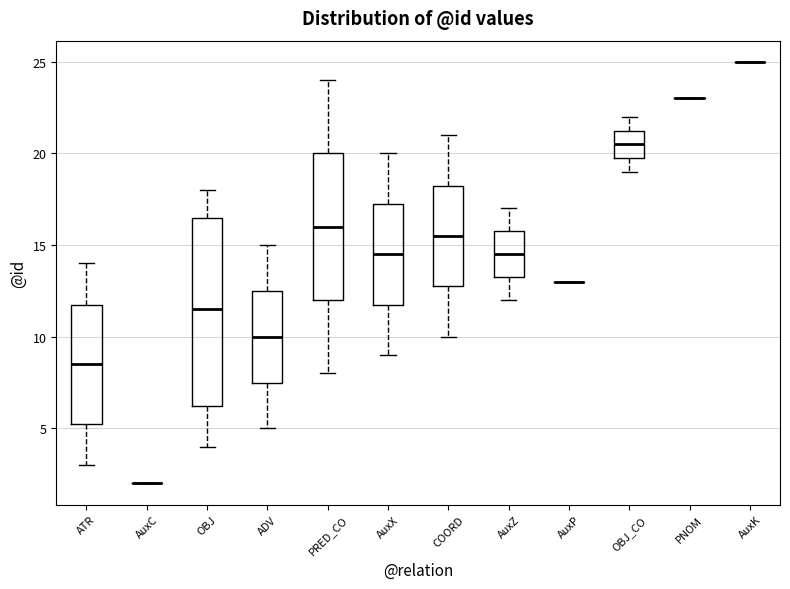

Reading left to right, read every box against the y-axis: the position of its median line, the range the box covers, and the ends of its whiskers. The values are not printed on the chart, so give them approximately, as read against the axis.

ATR: median 8.5, box 5.5 to 12.0, whiskers 3.0 to 14.0
AuxC: box collapsed to a line at 2.0, whiskers 2.0 to 2.0
OBJ: median 11.5, box 6.5 to 16.5, whiskers 4.0 to 18.0
ADV: median 10.0, box 7.5 to 12.5, whiskers 5.0 to 15.0
PRED_CO: median 16.0, box 12.0 to 20.0, whiskers 8.0 to 24.0
AuxX: median 14.5, box 12.0 to 17.5, whiskers 9.0 to 20.0
COORD: median 15.5, box 13.0 to 18.5, whiskers 10.0 to 21.0
AuxZ: median 14.5, box 13.5 to 16.0, whiskers 12.0 to 17.0
AuxP: box collapsed to a line at 13.0, whiskers 13.0 to 13.0
OBJ_CO: median 20.5, box 20.0 to 21.5, whiskers 19.0 to 22.0
PNOM: box collapsed to a line at 23.0, whiskers 23.0 to 23.0
AuxK: box collapsed to a line at 25.0, whiskers 25.0 to 25.0